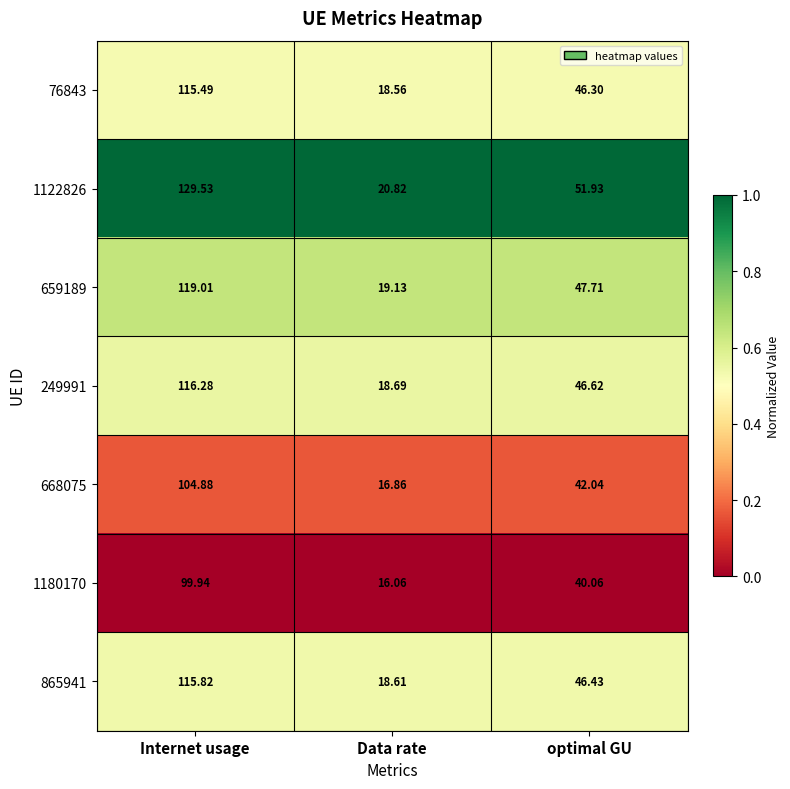

At which category is the sum across all series the highest?

Internet usage